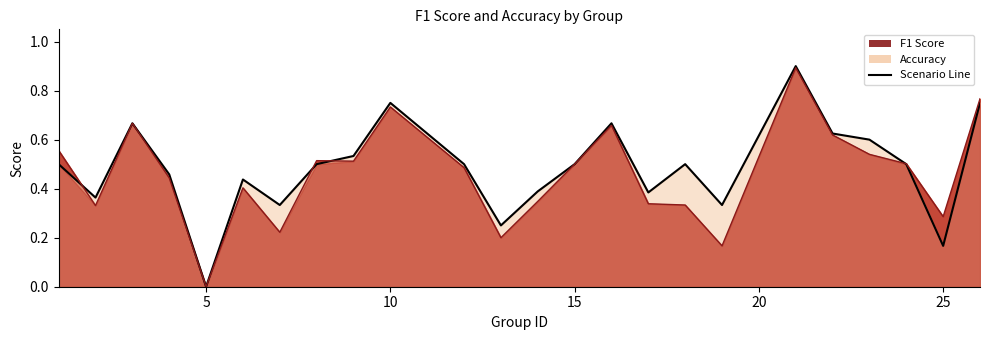

Is the value of accuracy at 17 greater than the value of f1 at 22?

No